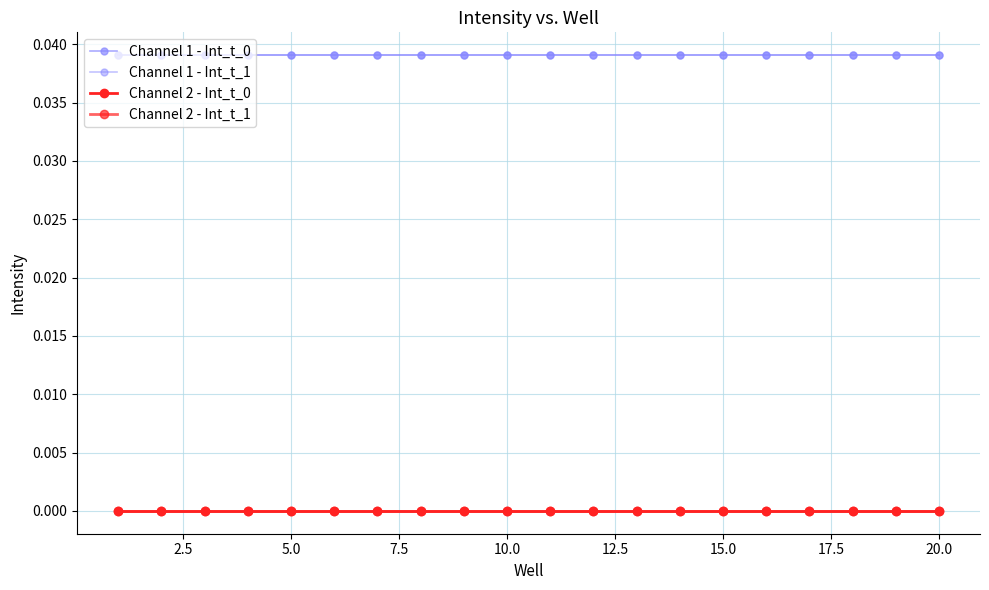

Is this an area chart (filled region under the line)?

No